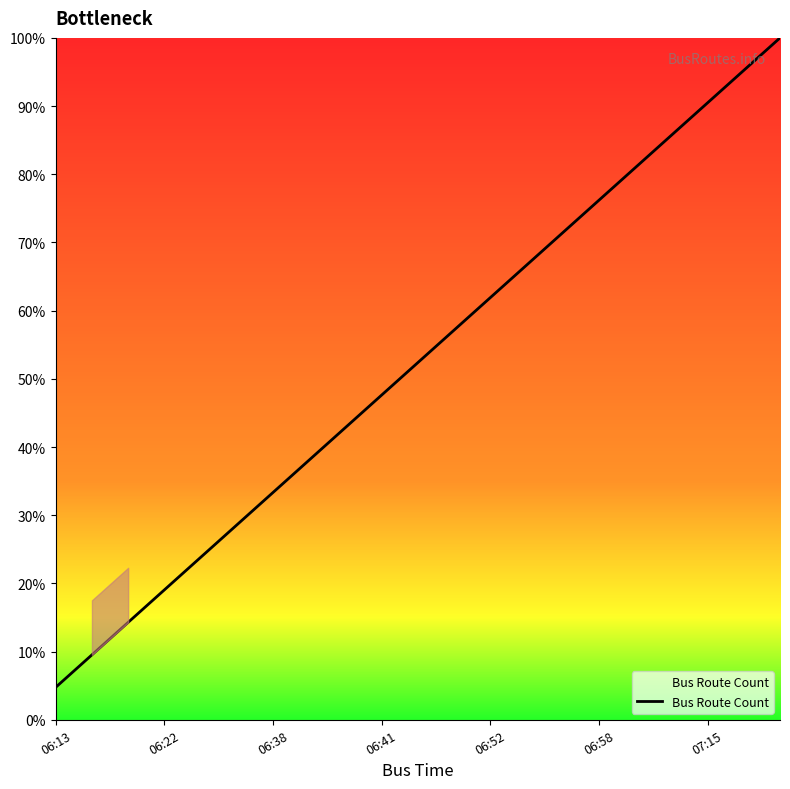

What is the difference between the maximum and minimum values?

95.2